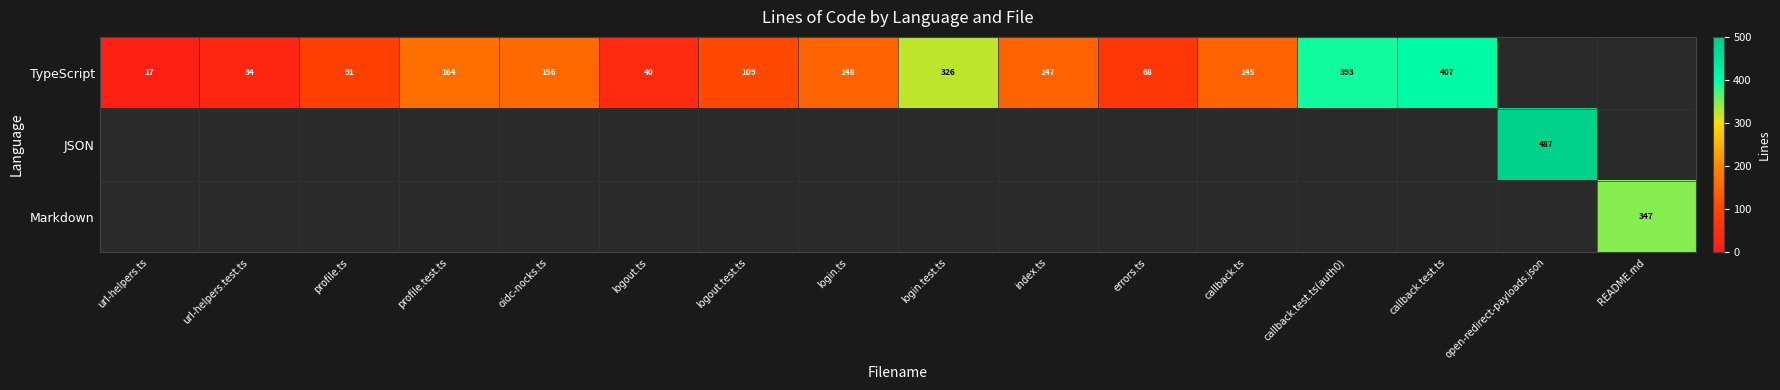

Which category has the highest value across all series?

open-redirect-payloads.json